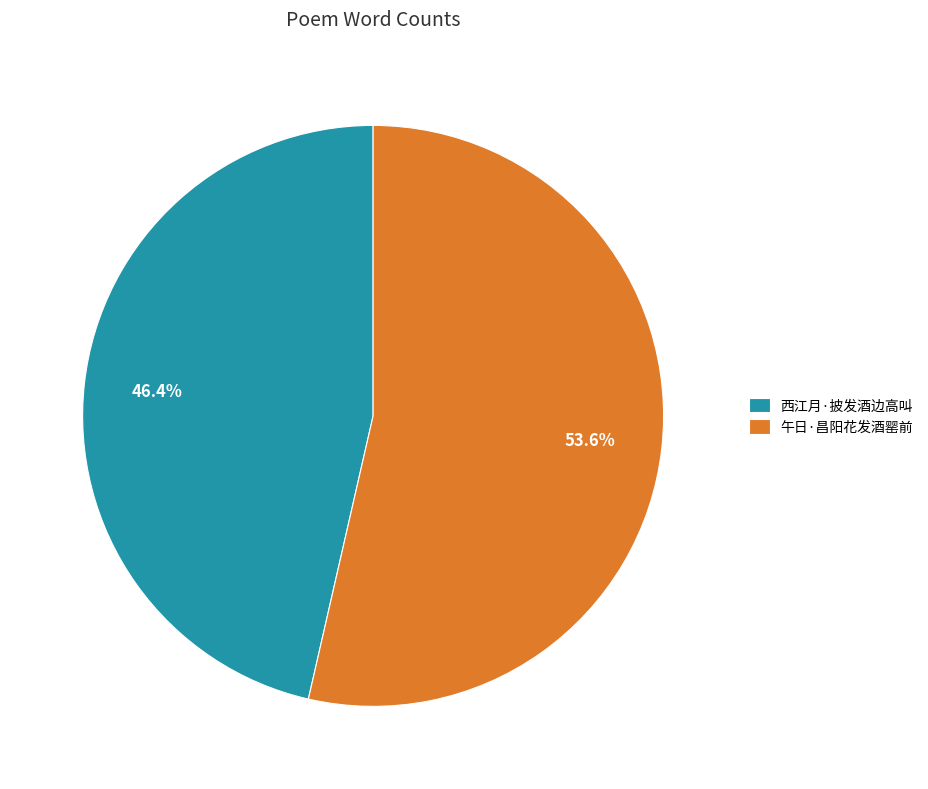

Rank the categories by value from highest to lowest.

午日·昌阳花发酒罂前, 西江月·披发酒边高叫